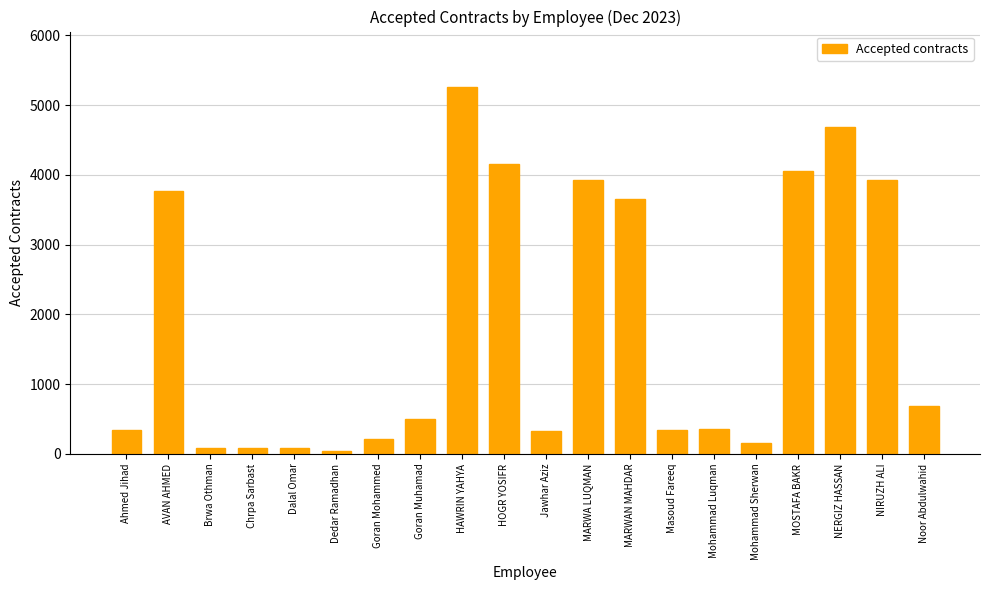

The chart shows a value of 5402 at MOSTAFA BAKR. True or false?

False